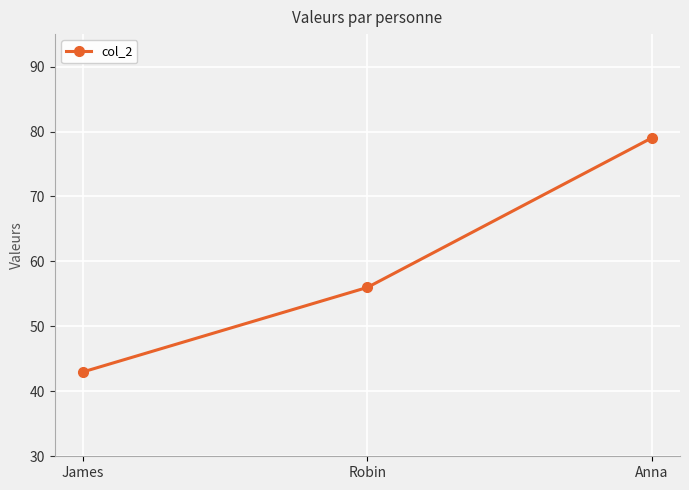

What is the greatest value displayed?

79